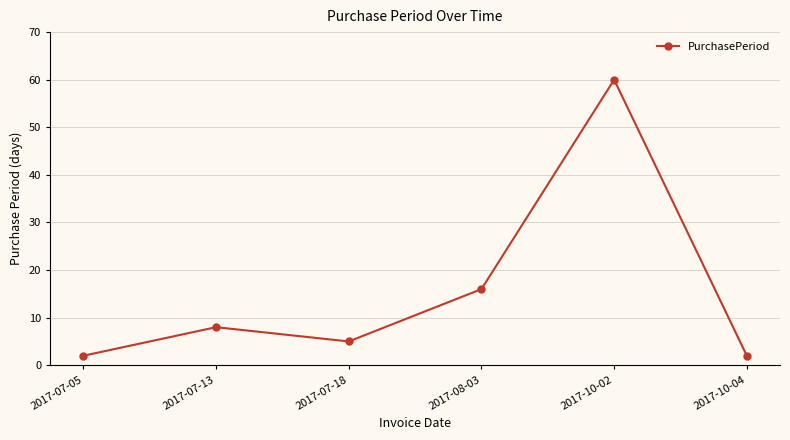

What is the maximum value shown in the chart?

60